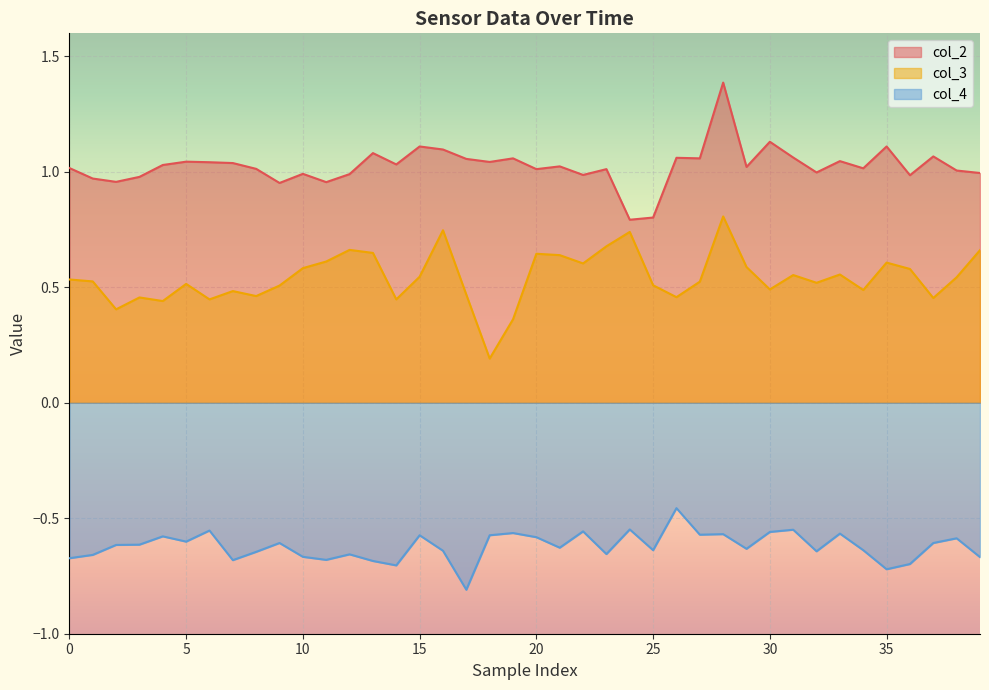

True or false: col_2 and col_4 cross at least once.

False